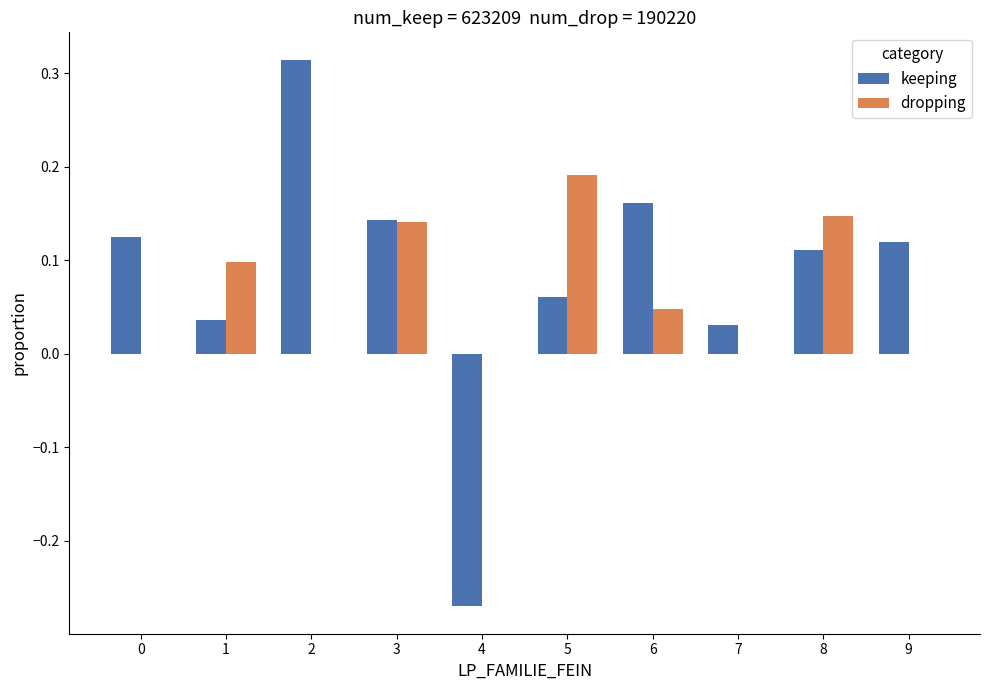

Does the chart contain stacked bars?

No